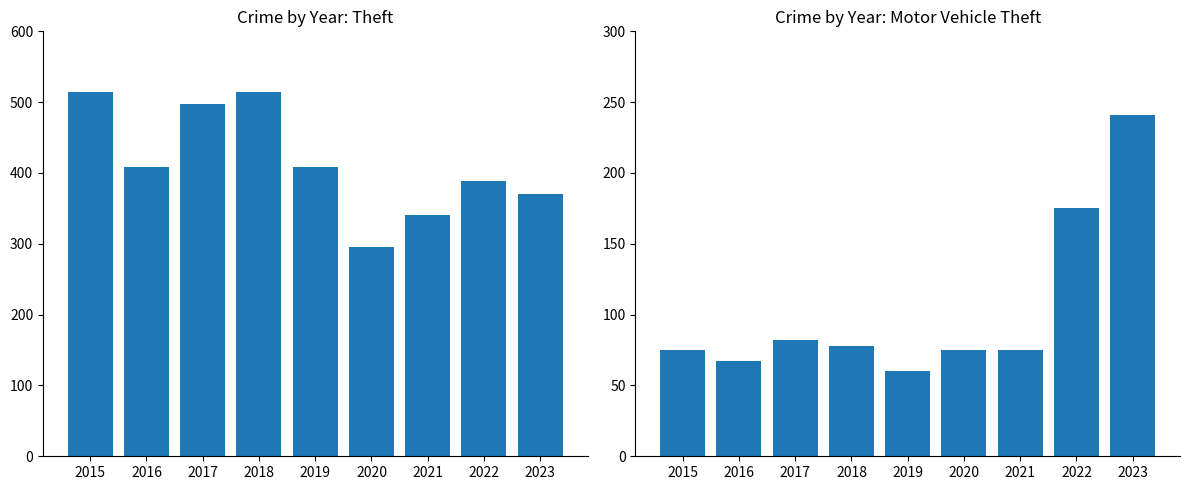

What are all the series names shown in the legend?

Theft, Motor Vehicle Theft